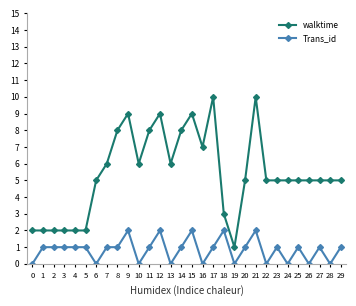

Reading left to right, what are all the values shown in this chart?

walktime: 2	2	2	2	2	2	5	6	8	9	6	8	9	6	8	9	7	10	3	1	5	10	5	5	5	5	5	5	5	5
Trans_id: 0	1	1	1	1	1	0	1	1	2	0	1	2	0	1	2	0	1	2	0	1	2	0	1	0	1	0	1	0	1